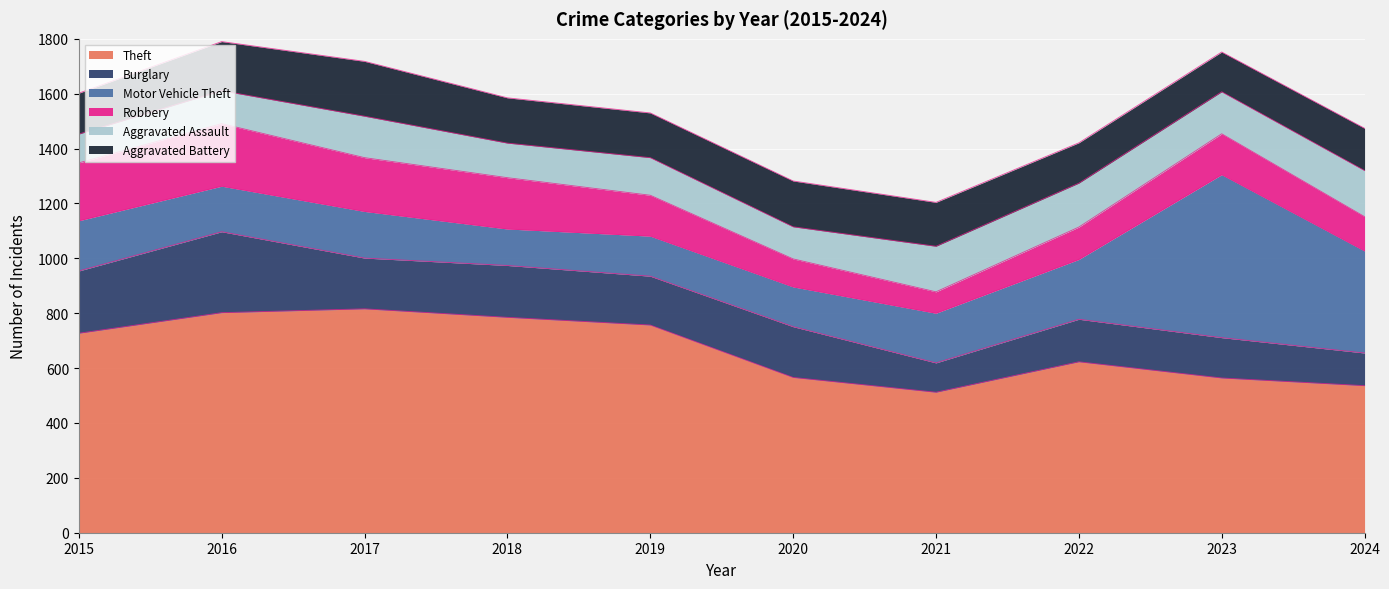

List the series in order of their peak value, lowest first.

Aggravated Assault, Aggravated Battery, Robbery, Burglary, Motor Vehicle Theft, Theft